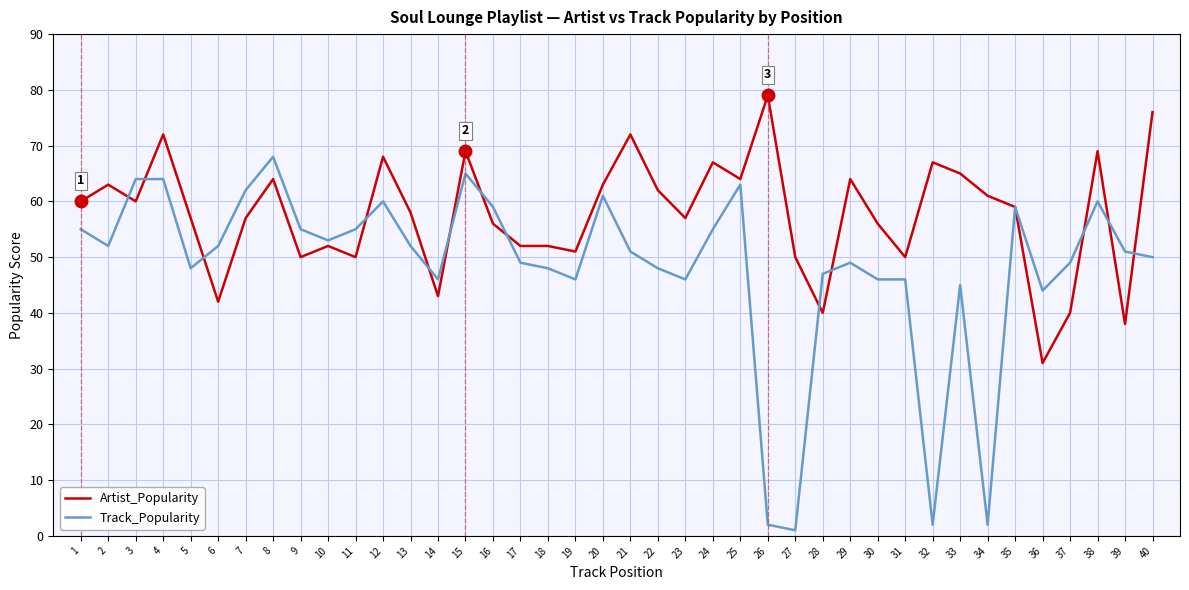

What is the value of the Artist_Popularity point at the 28th from the left?

40